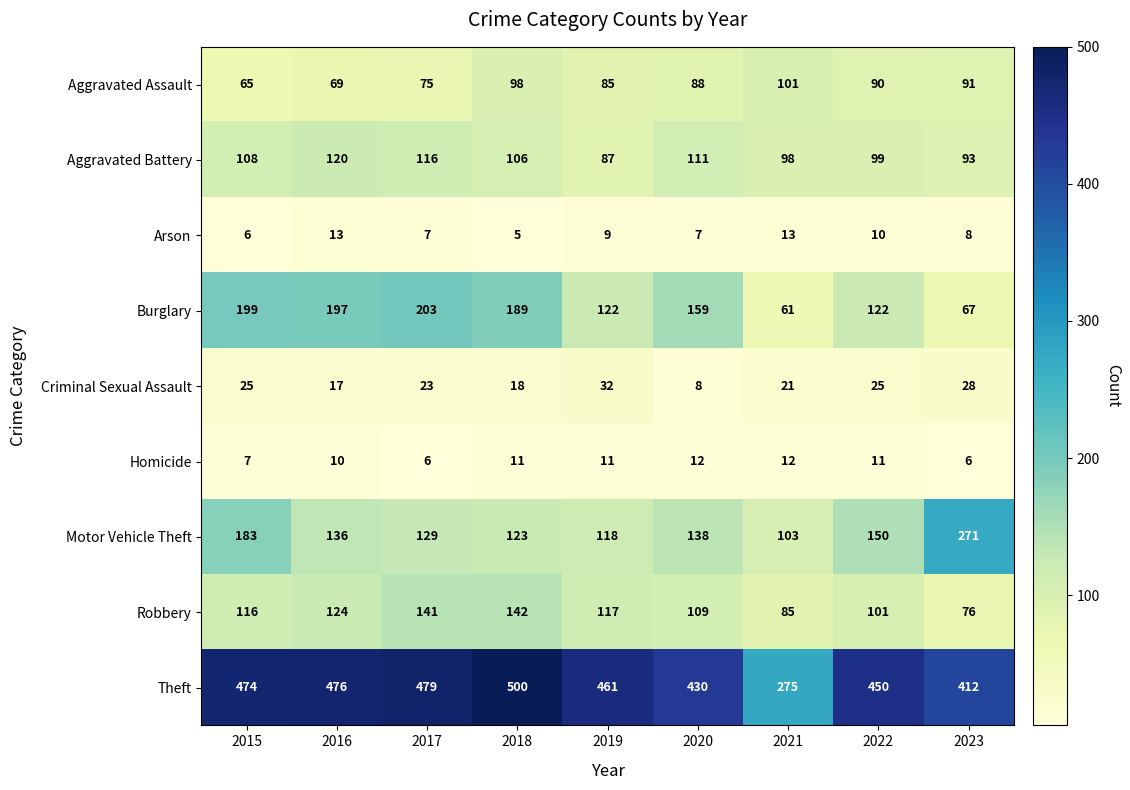

Count the number of data series in this chart.

9